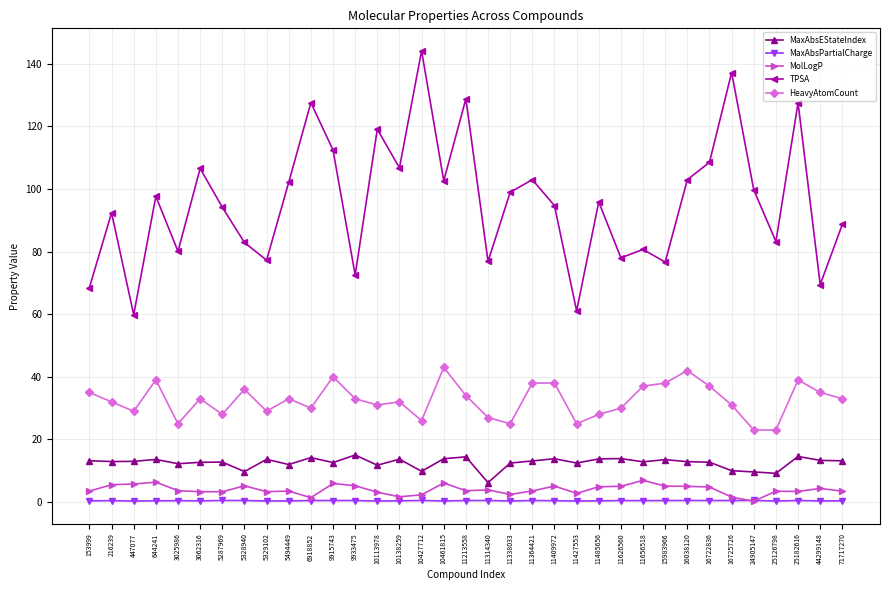

What is the greatest value displayed?

144.1